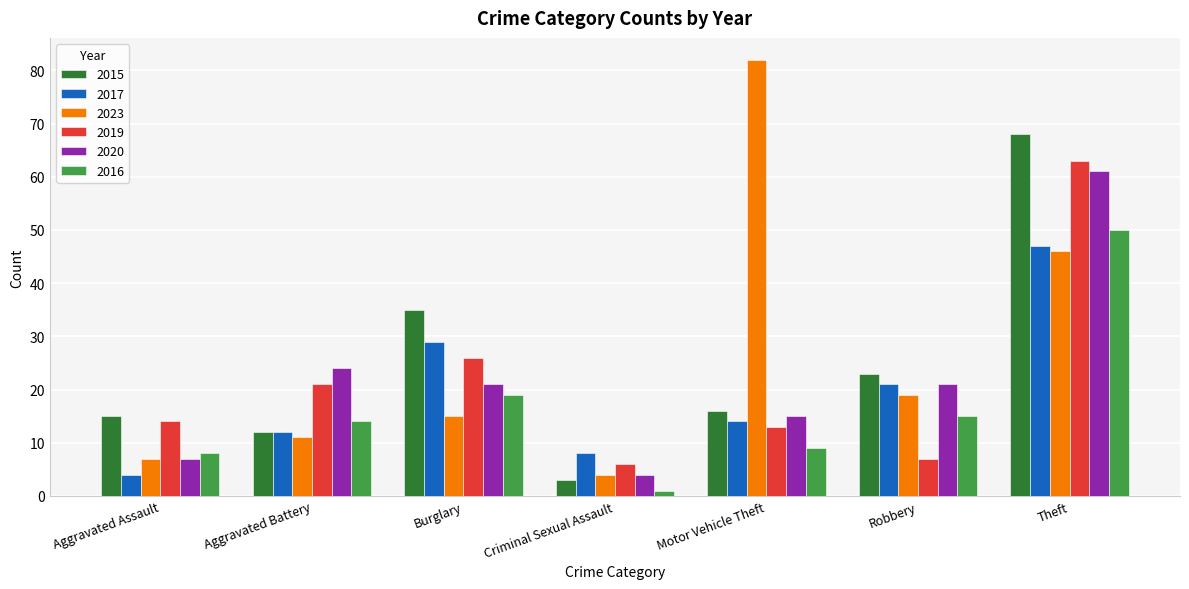

What is the minimum value for 2020?

4